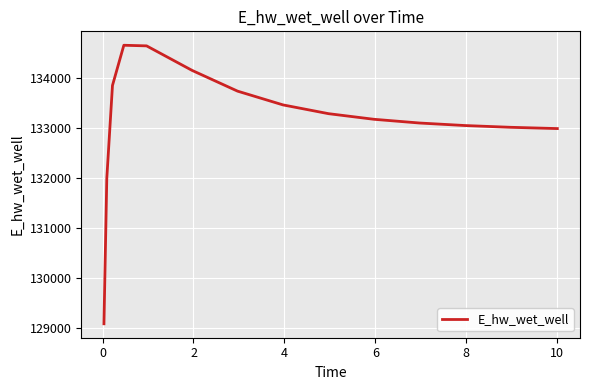

What is the smallest value displayed?

129084.5